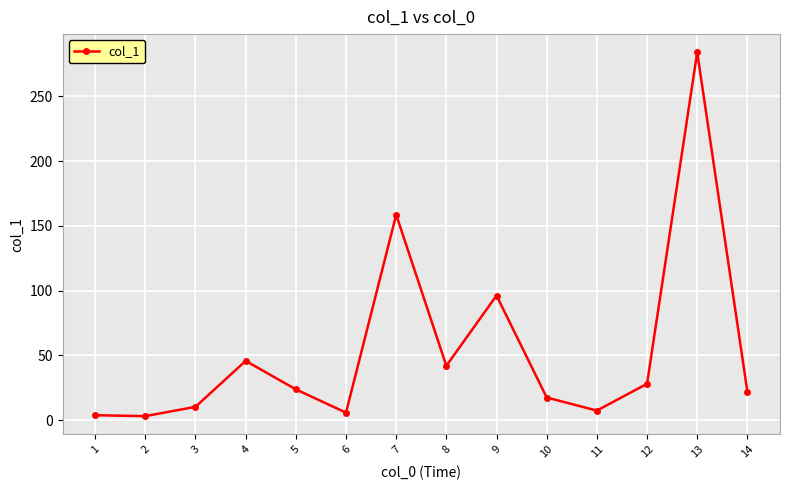

True or false: the data shows 251.7 at 7.

False